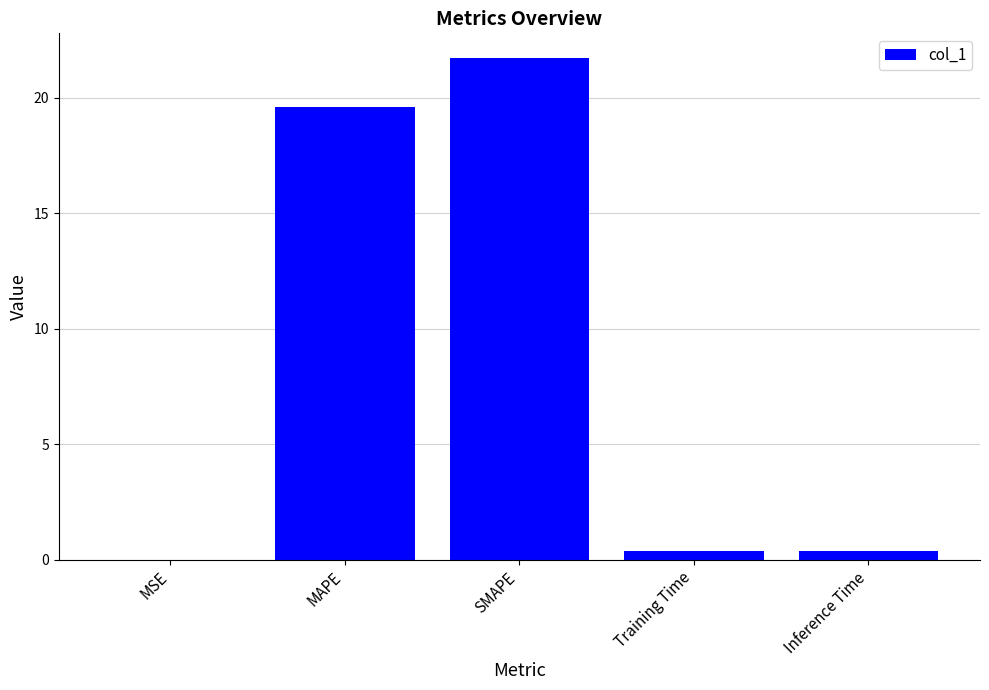

What value does the data have at MAPE?

19.6